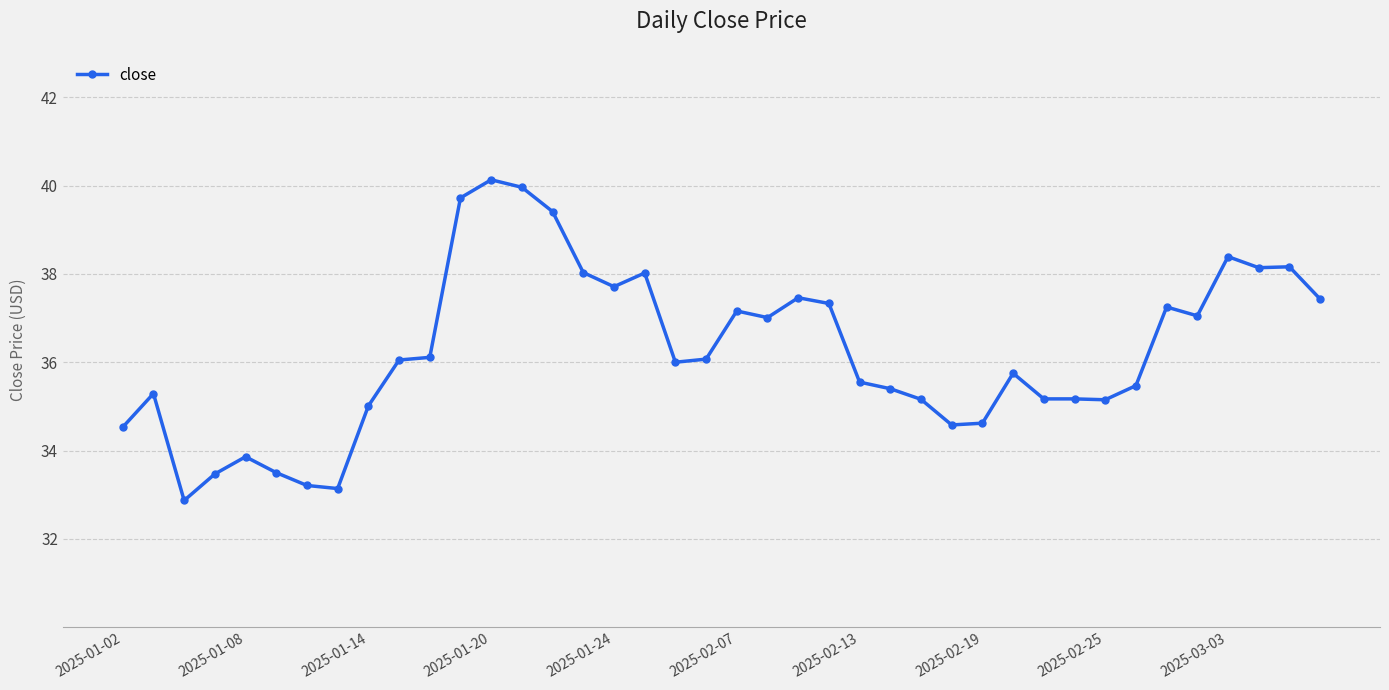

What is the average value?

36.2